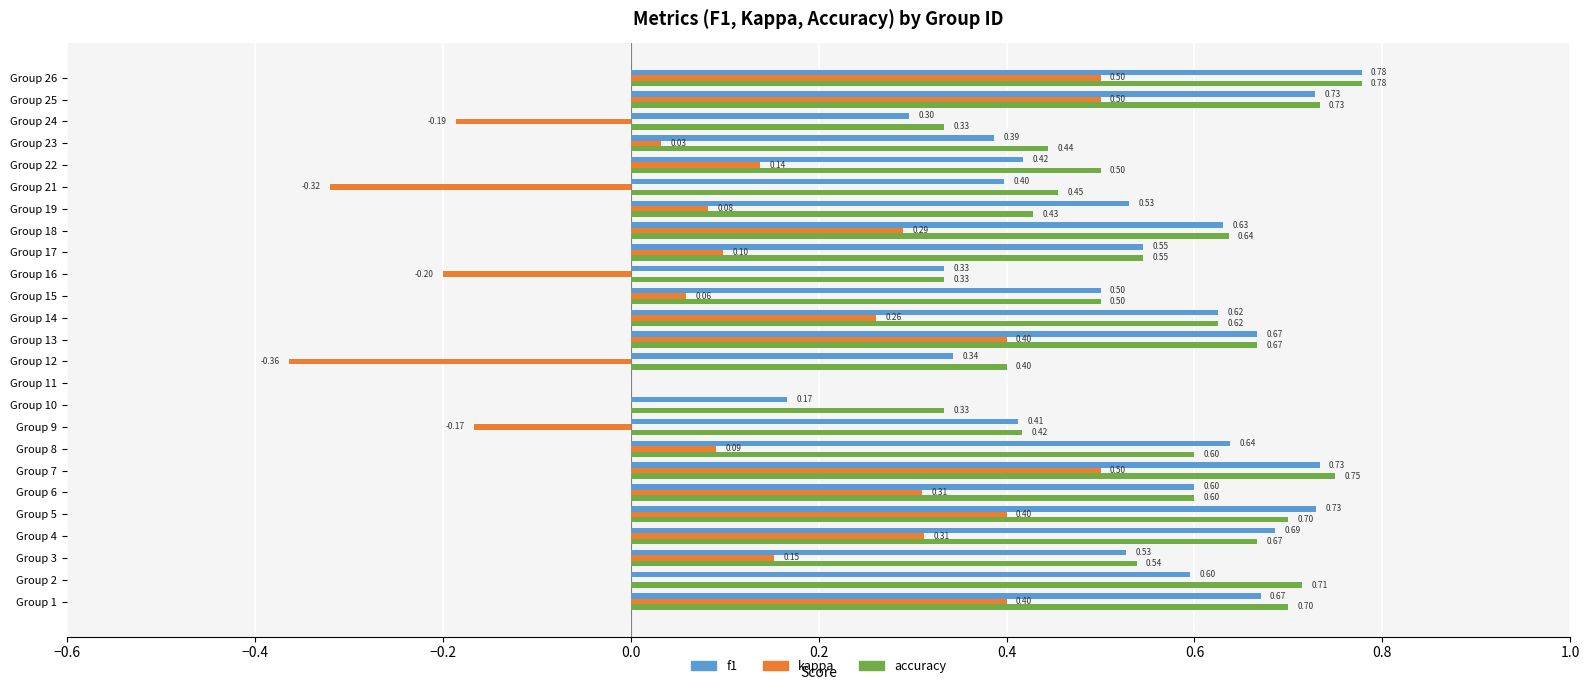

What is the sum of all kappa values?

3.3